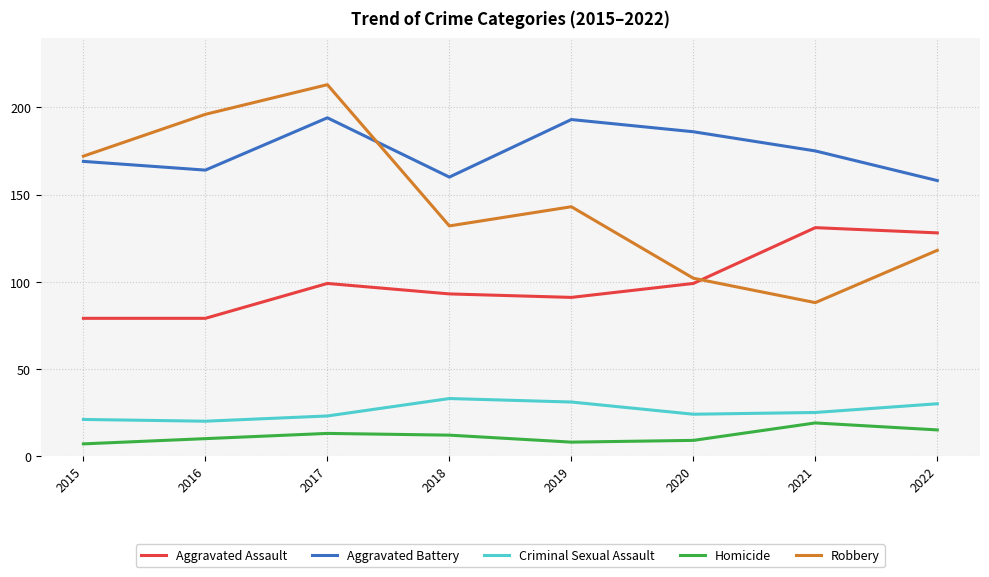

Does the chart display data point markers on the line(s)?

No